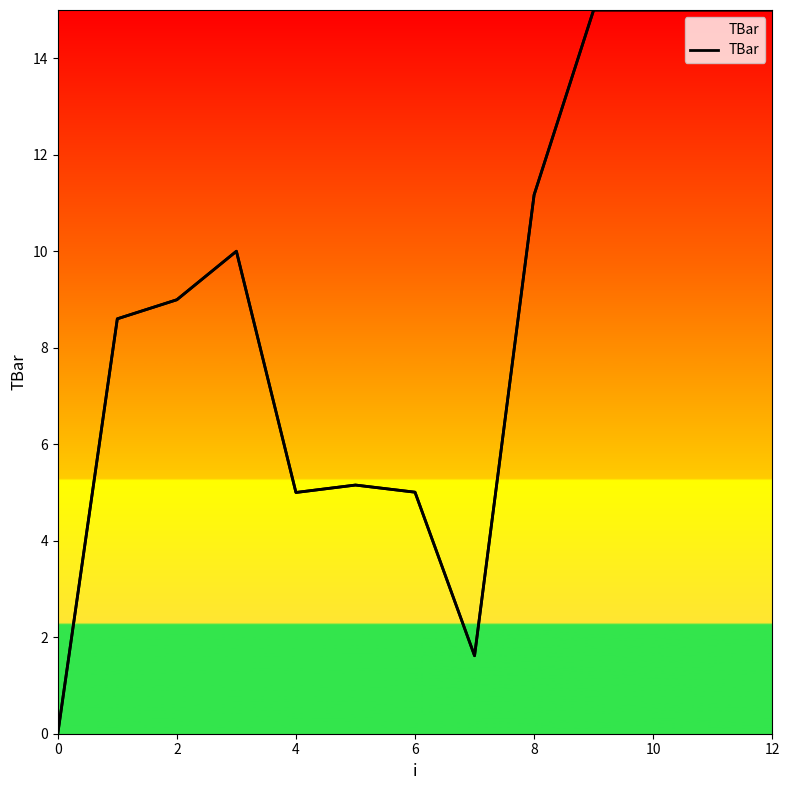

Reading left to right, list all the values displayed in this chart.

0.0	8.6	9.0	10.0	5.0	5.2	5.0	1.6	11.2	15.0	15.0	15.0	15.0